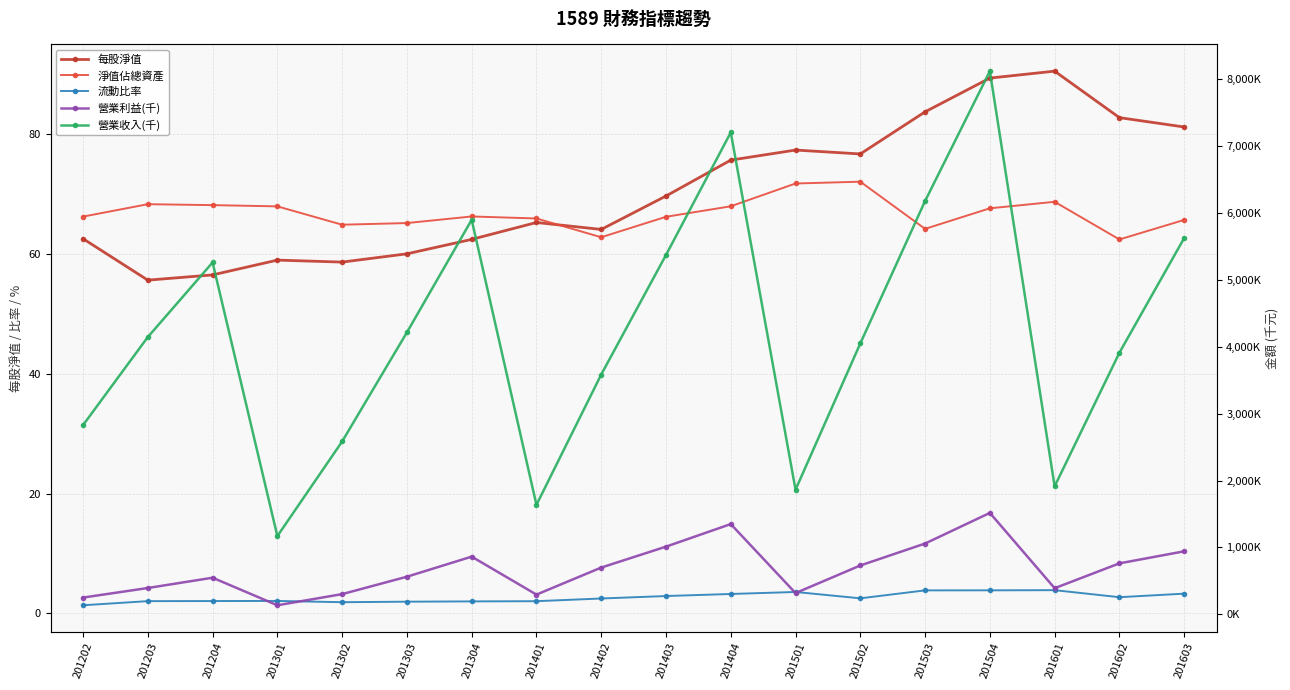

Which series has the widest spread of values?

營業收入(千)